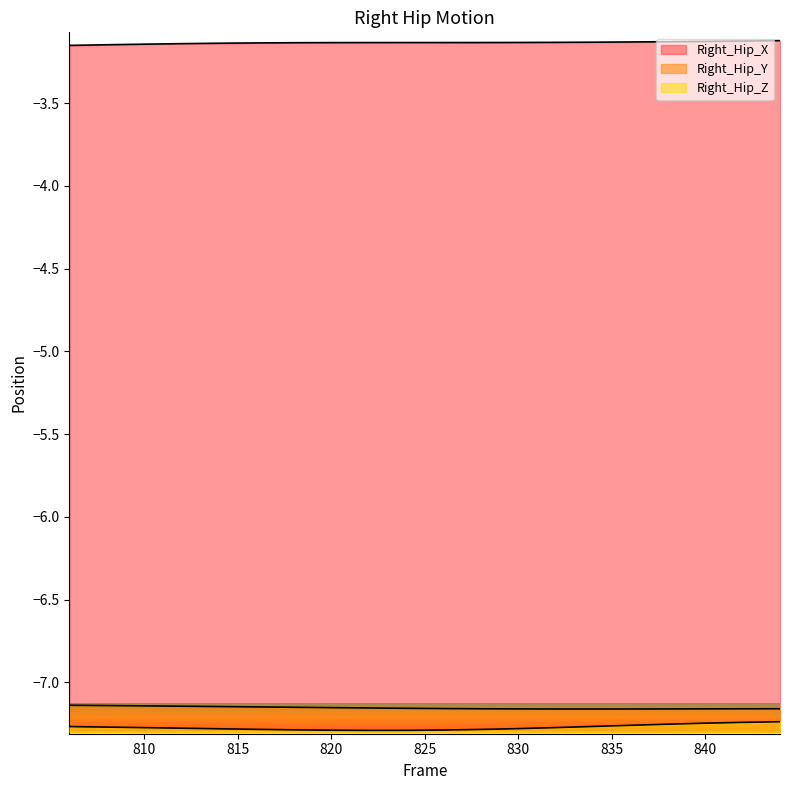

Between 820 and 840, which series saw the biggest shift?

Right_Hip_Z